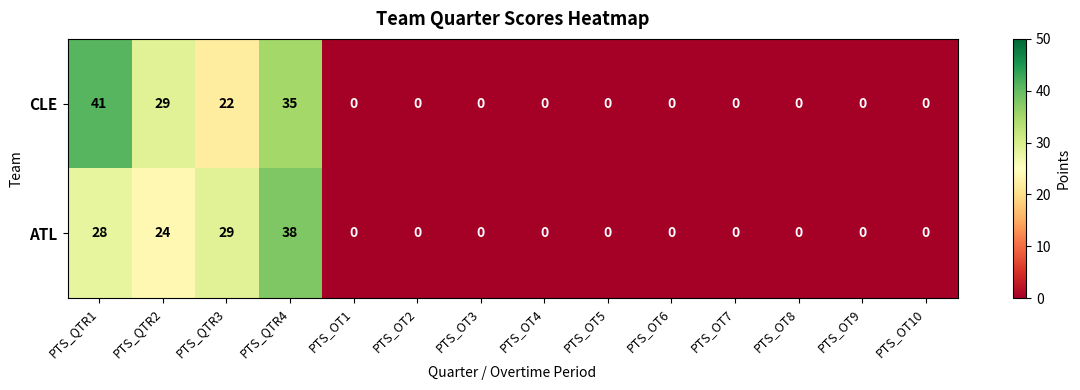

Reading left to right, transcribe all the data shown in this chart.

CLE: PTS_QTR1=41	PTS_QTR2=29	PTS_QTR3=22	PTS_QTR4=35	PTS_OT1=0	PTS_OT2=0	PTS_OT3=0	PTS_OT4=0	PTS_OT5=0	PTS_OT6=0	PTS_OT7=0	PTS_OT8=0	PTS_OT9=0	PTS_OT10=0
ATL: PTS_QTR1=28	PTS_QTR2=24	PTS_QTR3=29	PTS_QTR4=38	PTS_OT1=0	PTS_OT2=0	PTS_OT3=0	PTS_OT4=0	PTS_OT5=0	PTS_OT6=0	PTS_OT7=0	PTS_OT8=0	PTS_OT9=0	PTS_OT10=0